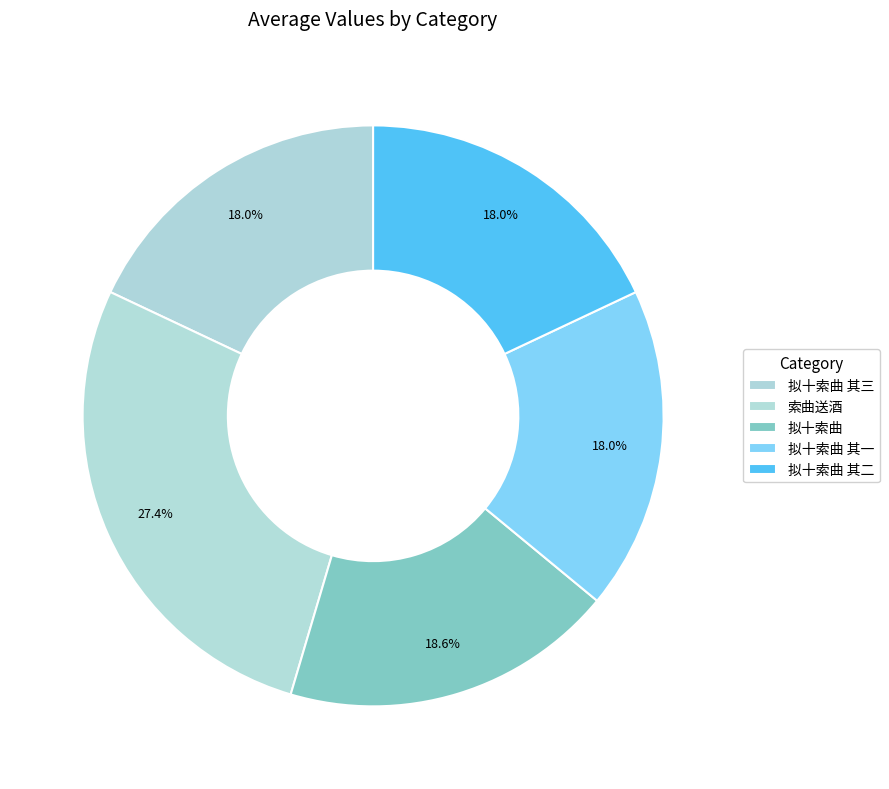

Is it true that 拟十索曲 其二 is 28% of the pie?

False